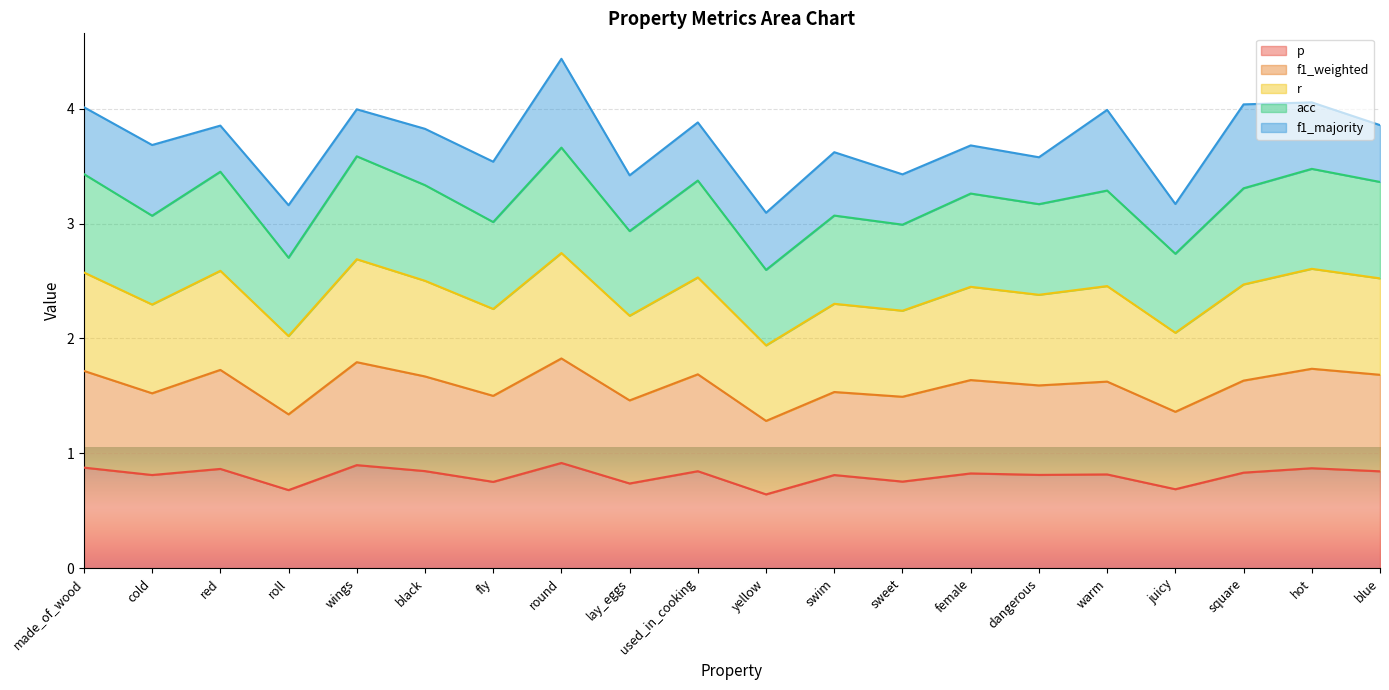

At which category is the sum across all series the highest?

round